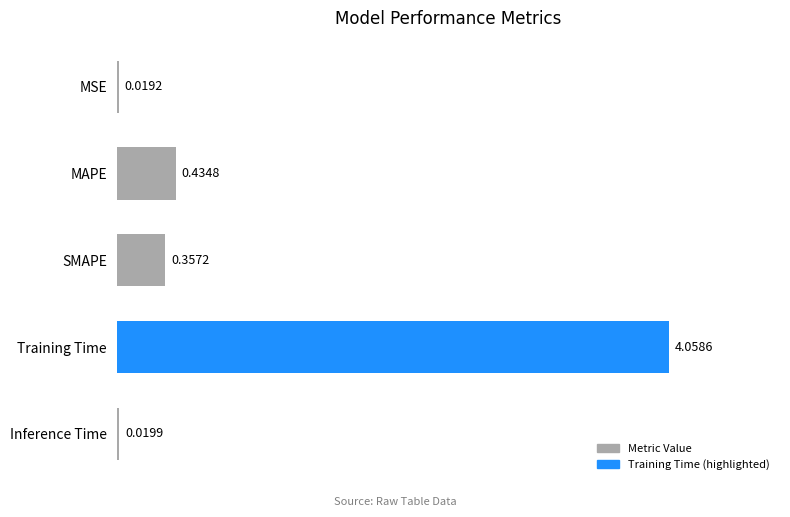

List the labels in order of value, largest first.

Training Time, MAPE, SMAPE, Inference Time, MSE